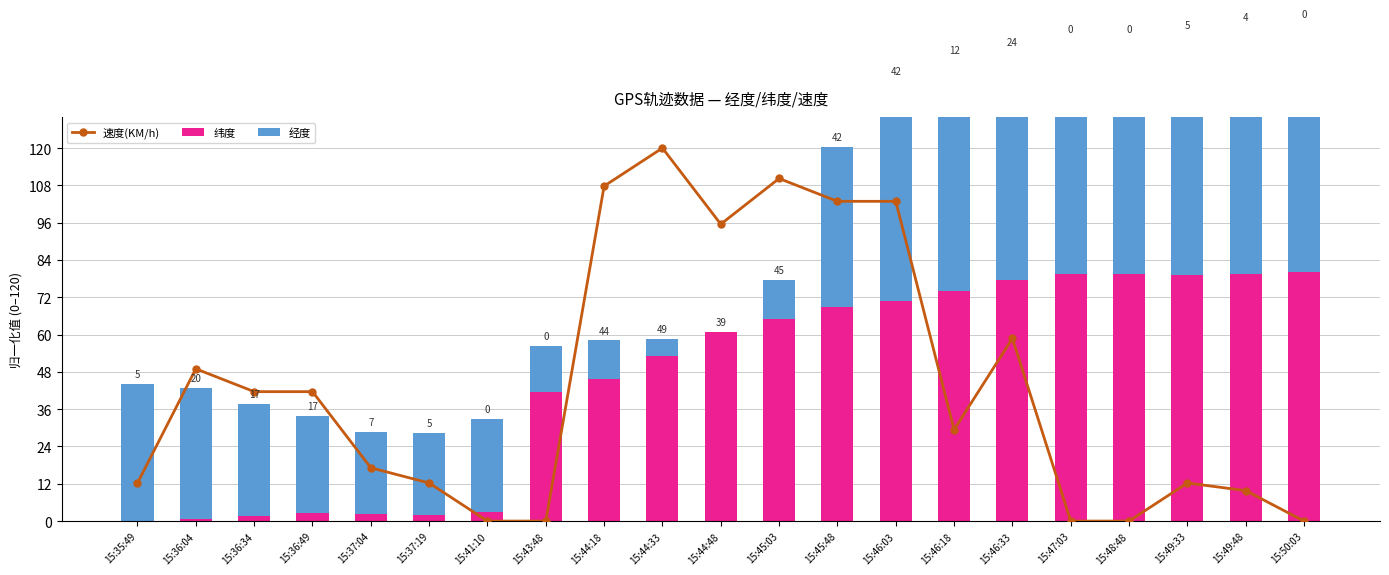

Reading left to right, transcribe all the data shown in this chart.

速度(KM/h): 15:35:49=12.2	15:36:04=49.0	15:36:34=41.6	15:36:49=41.6	15:37:04=17.1	15:37:19=12.2	15:41:10=0.0	15:43:48=0.0	15:44:18=107.8	15:44:33=120.0	15:44:48=95.5	15:45:03=110.2	15:45:48=102.9	15:46:03=102.9	15:46:18=29.4	15:46:33=58.8	15:47:03=0.0	15:48:48=0.0	15:49:33=12.2	15:49:48=9.8	15:50:03=0.0
纬度: 15:35:49=0.0	15:36:04=0.6	15:36:34=1.8	15:36:49=2.8	15:37:04=2.4	15:37:19=1.9	15:41:10=2.8	15:43:48=41.4	15:44:18=45.6	15:44:33=53.2	15:44:48=60.8	15:45:03=65.1	15:45:48=68.9	15:46:03=70.8	15:46:18=73.9	15:46:33=77.6	15:47:03=79.6	15:48:48=79.4	15:49:33=79.3	15:49:48=79.6	15:50:03=80.0
经度: 15:35:49=44.2	15:36:04=42.2	15:36:34=35.9	15:36:49=31.1	15:37:04=26.4	15:37:19=26.5	15:41:10=30.1	15:43:48=15.0	15:44:18=12.6	15:44:33=5.4	15:44:48=0.0	15:45:03=12.4	15:45:48=51.5	15:46:03=70.8	15:46:18=74.6	15:46:33=73.3	15:47:03=75.8	15:48:48=75.8	15:49:33=77.3	15:49:48=79.4	15:50:03=80.0